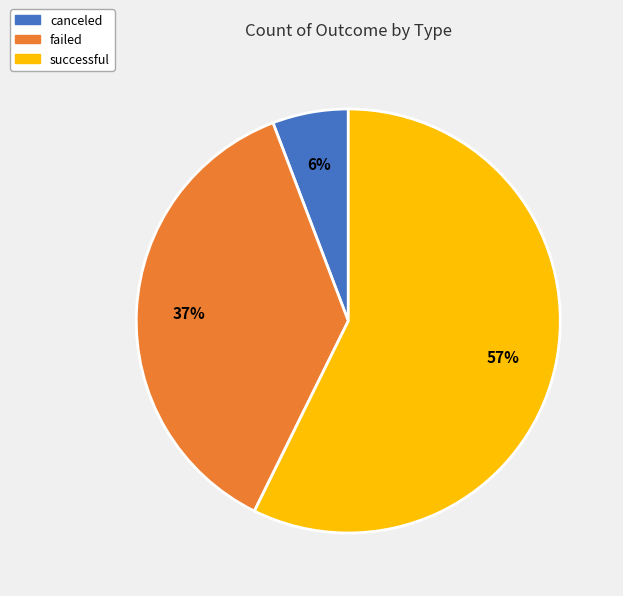

What is the ratio of the value at canceled to the value at failed?

0.2